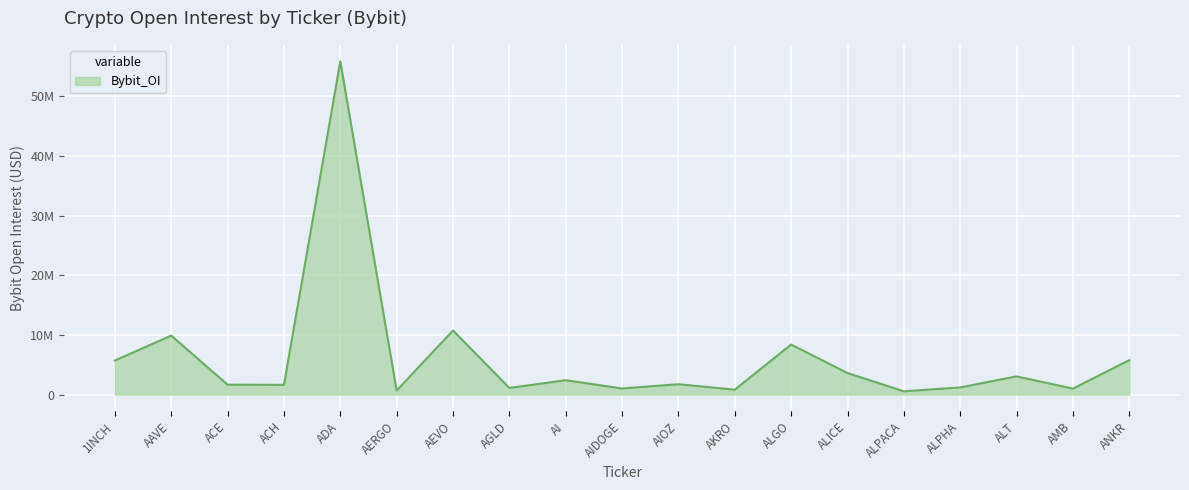

Reading left to right, what are all the values shown in this chart?

5708586	9879061	1657662	1626958	55842286	673575	10745266	1106905	2404118	1016331	1735665	818518	8387223	3606530	544408	1199229	3046333	998691	5770172